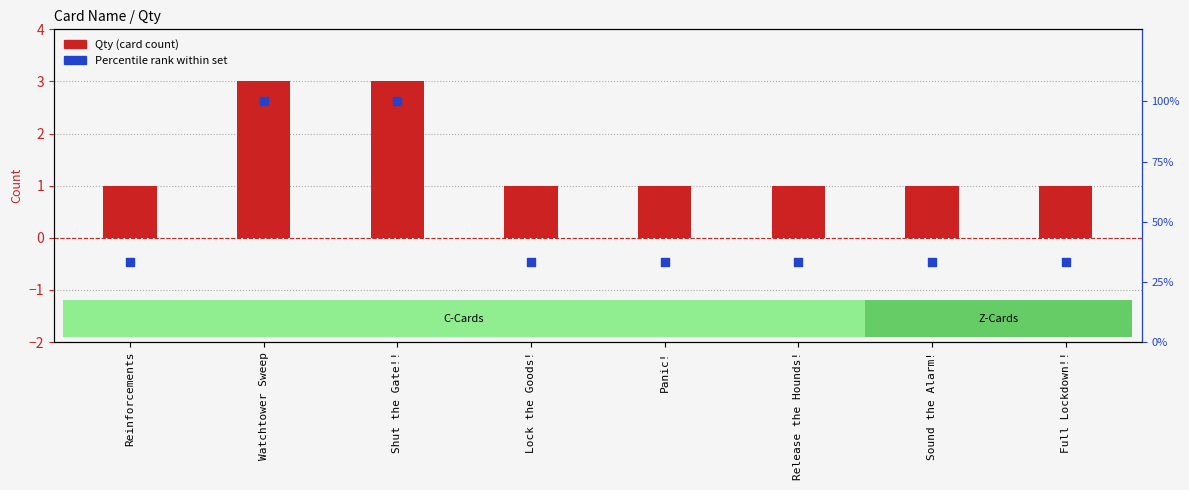

At which category is the sum across all series the highest?

Watchtower Sweep